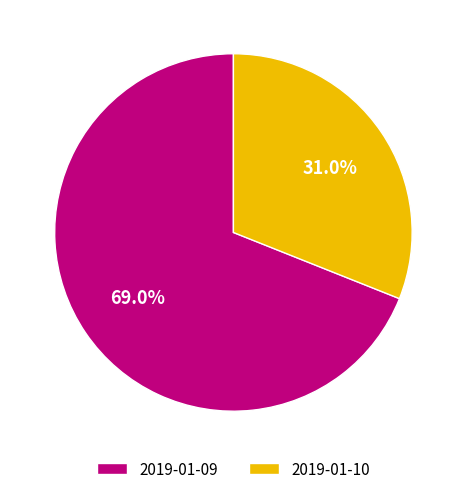

True or false: 2019-01-10 accounts for 38% of the total.

False